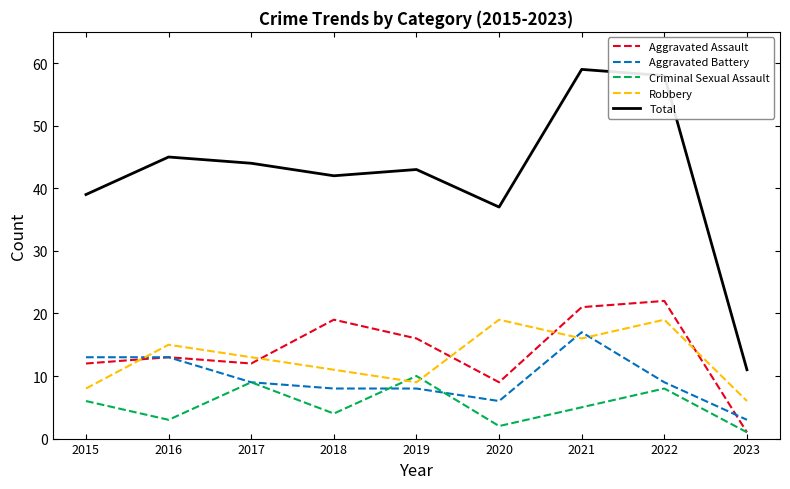

What is the greatest value displayed?

59